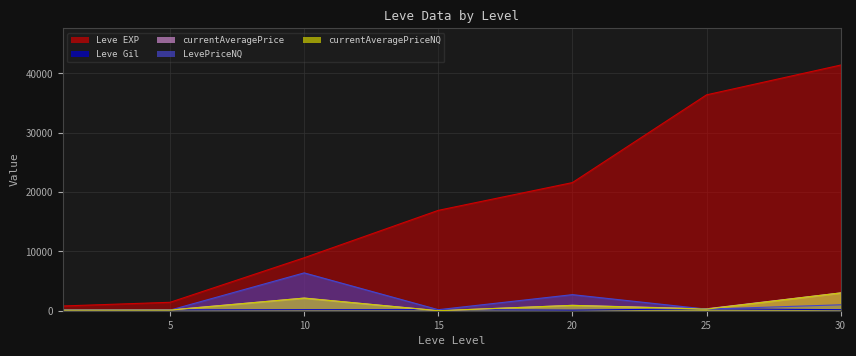

The currentAveragePriceNQ series shows 3000.0 at 30. True or false?

True